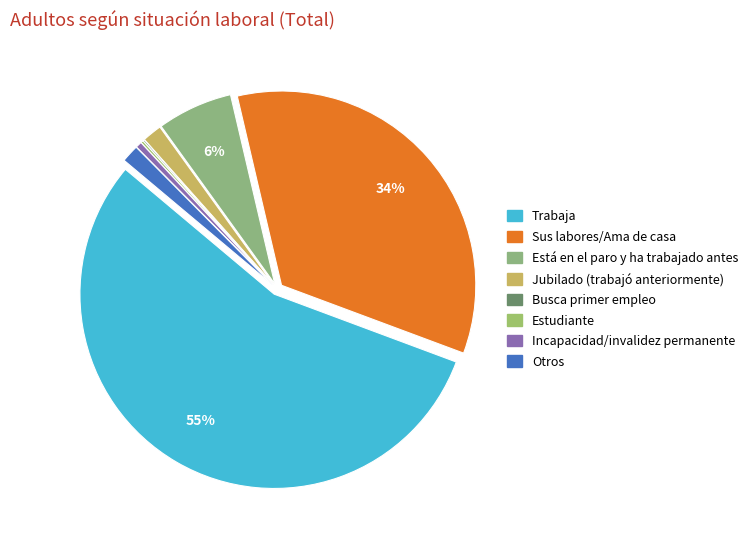

Is Trabaja the majority of the pie?

Yes